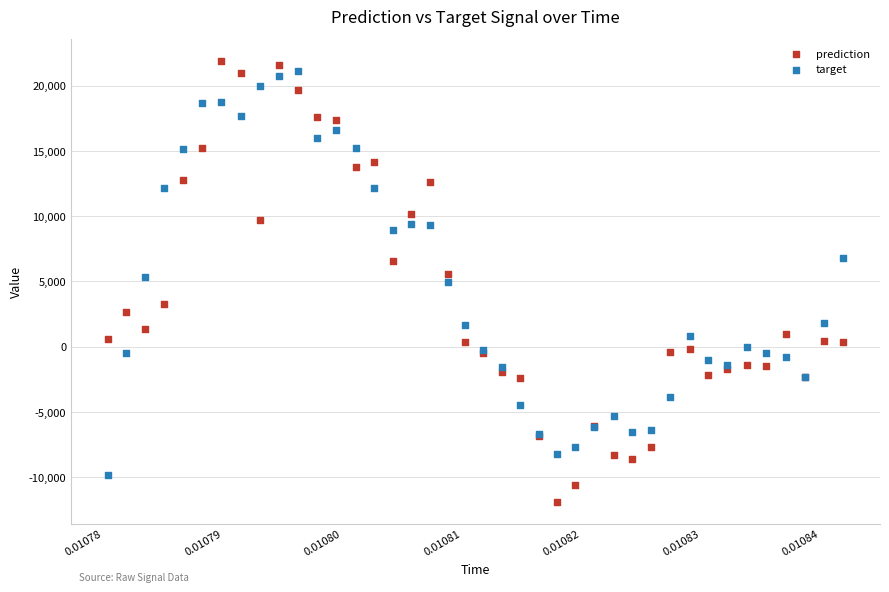

Which series contains the lowest Y value?

prediction